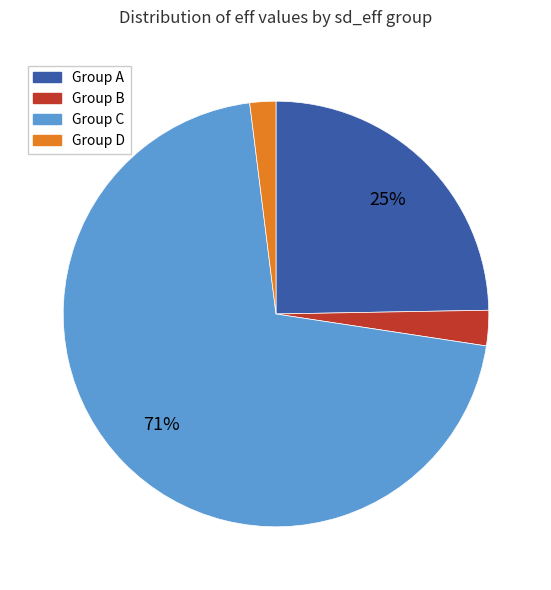

How many segments does this pie chart have?

4